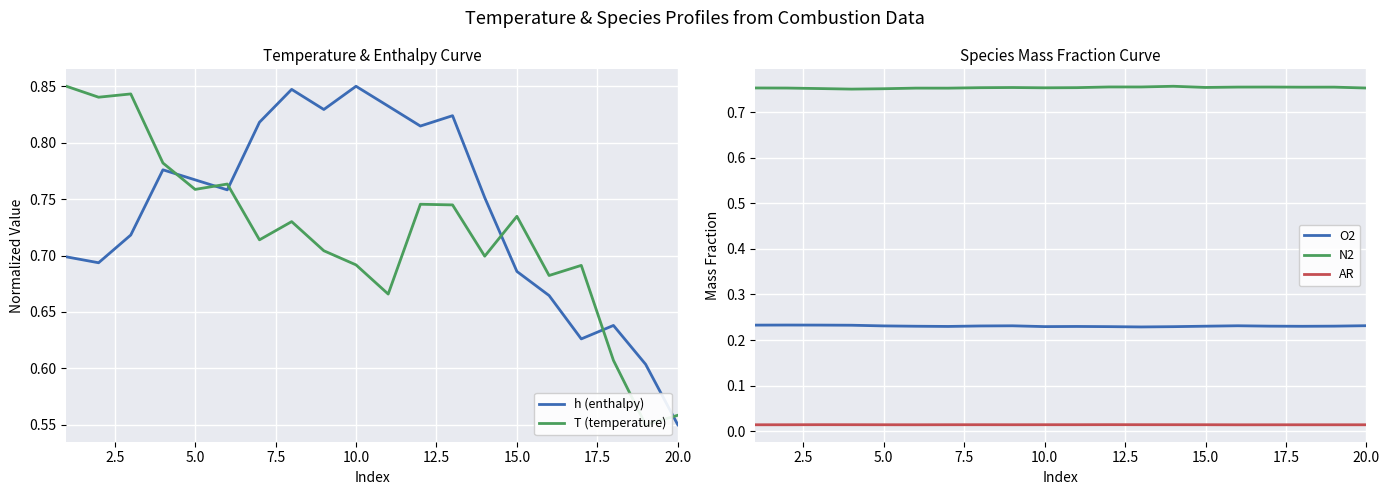

At how many categories does at least one series exceed 0?

20